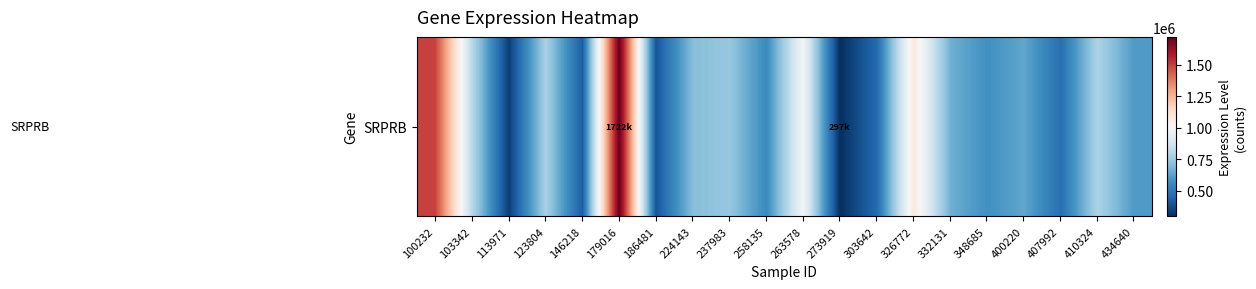

What is the approximate value at 407992?

471674